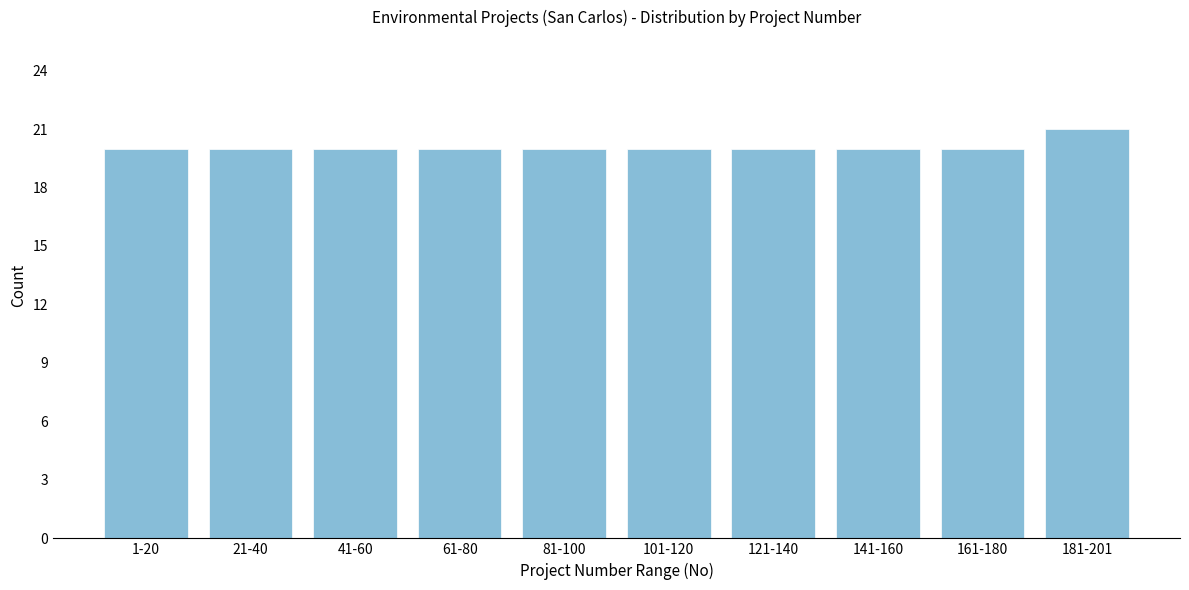

Reading left to right, extract all data points from this chart.

1-20=20	21-40=20	41-60=20	61-80=20	81-100=20	101-120=20	121-140=20	141-160=20	161-180=20	181-201=21